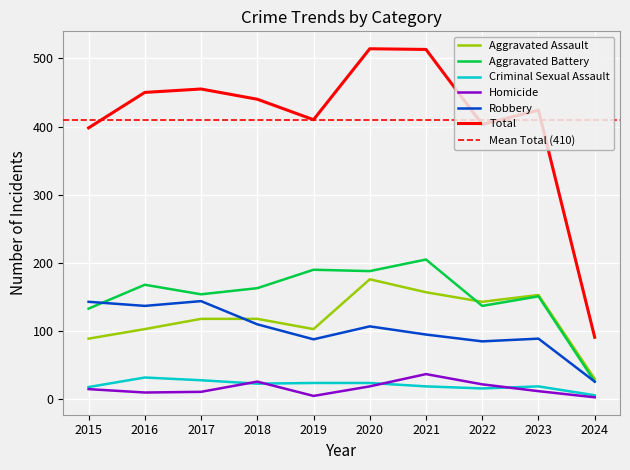

True or false: Aggravated Battery has more than 0 interior local peaks.

True